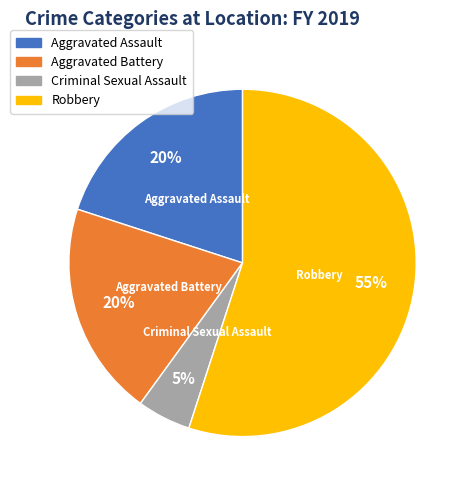

To the nearest percent, what is the difference between the Robbery and Aggravated Assault slice percentages?

35%